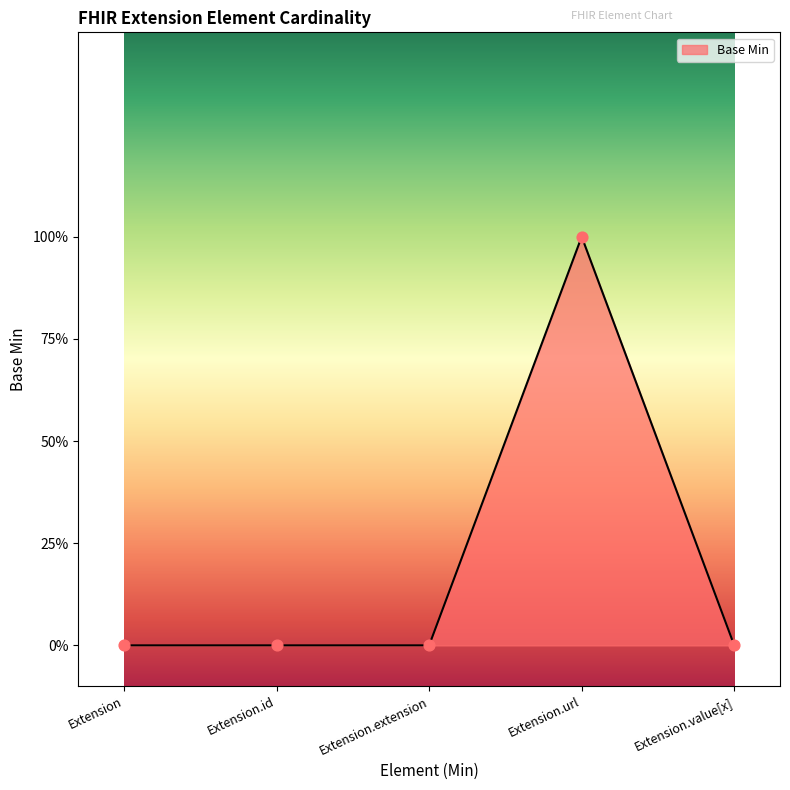

What is the change in value from Extension to Extension.url?

+1